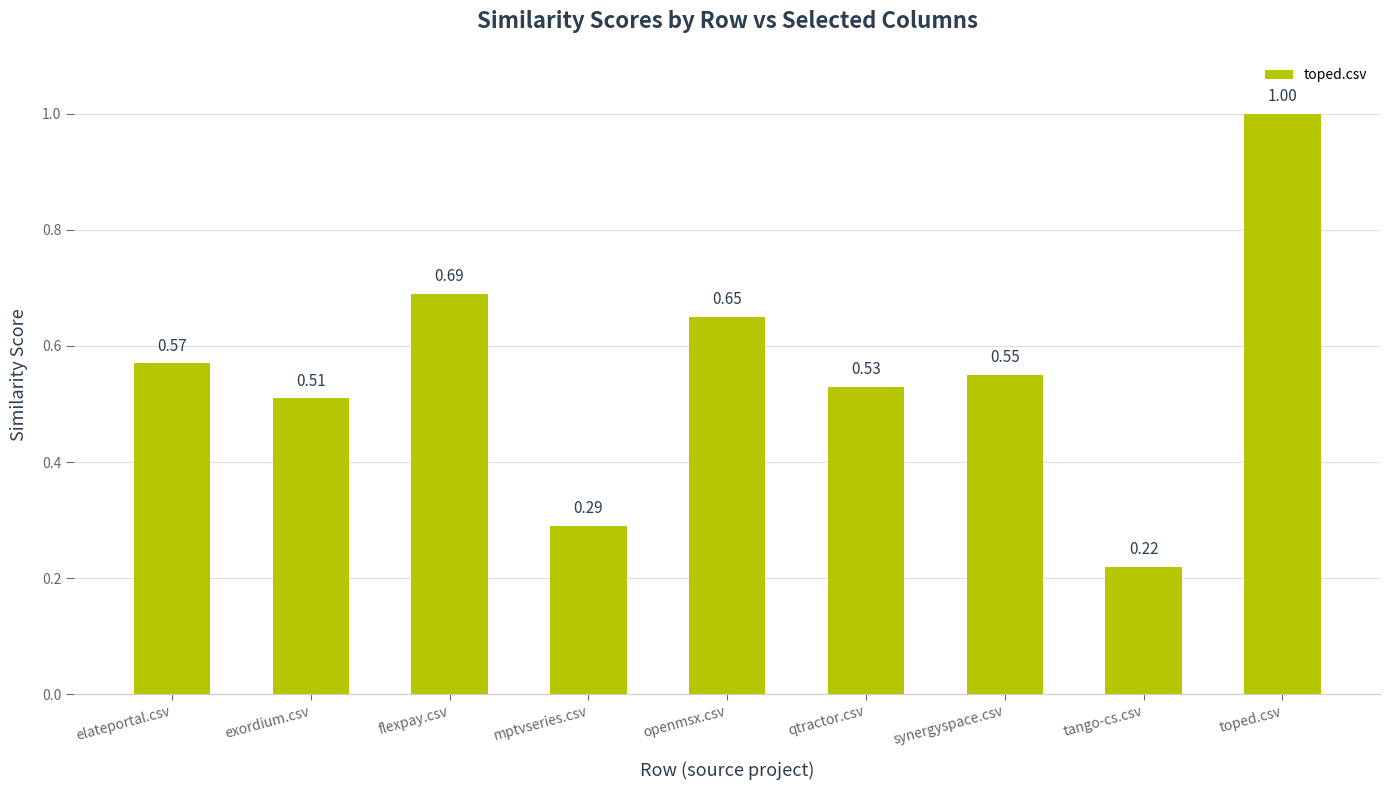

Rank the categories by value from lowest to highest.

tango-cs.csv, mptvseries.csv, exordium.csv, qtractor.csv, synergyspace.csv, elateportal.csv, openmsx.csv, flexpay.csv, toped.csv